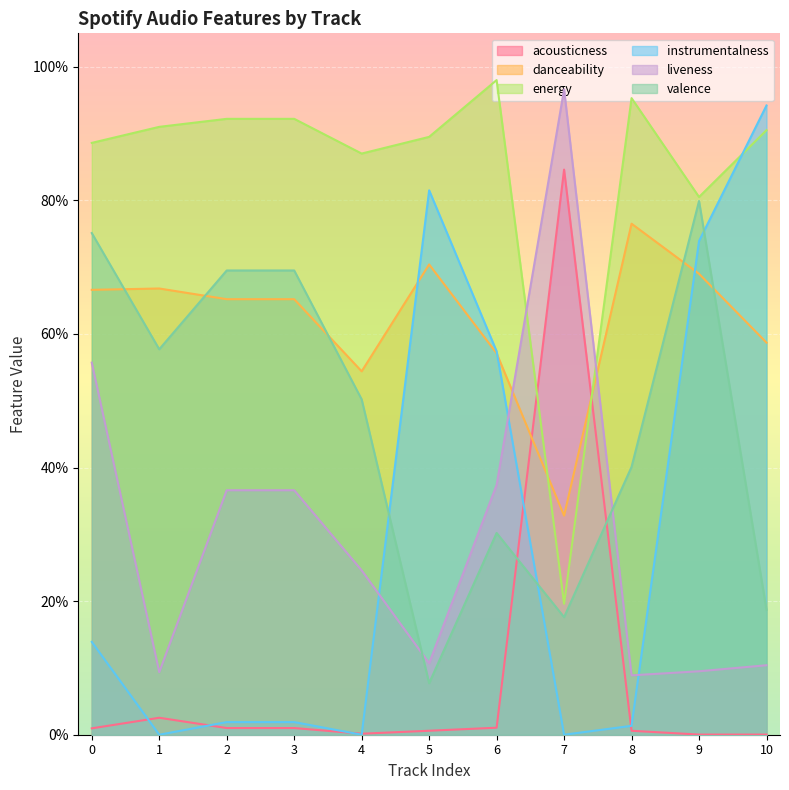

Is it true that acousticness equals 0.0 at 1?

True